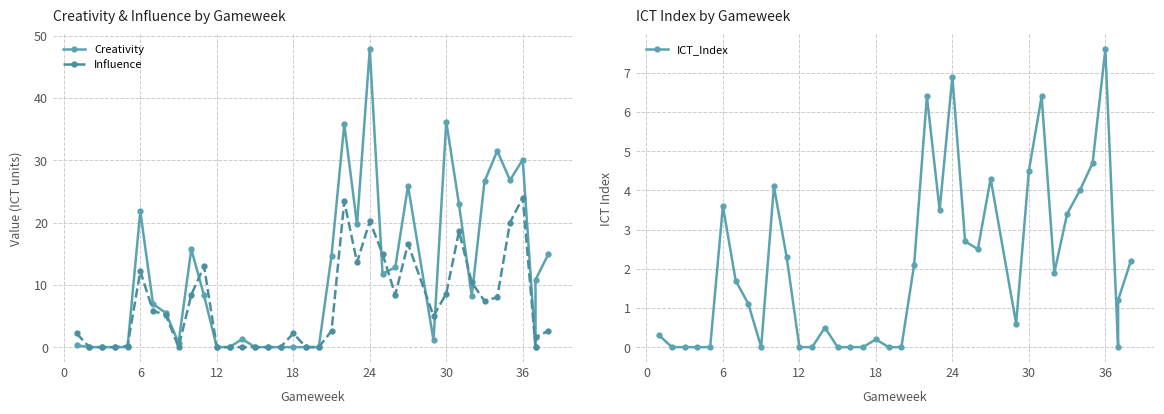

How many interior local valleys does the ICT_Index series have?

6